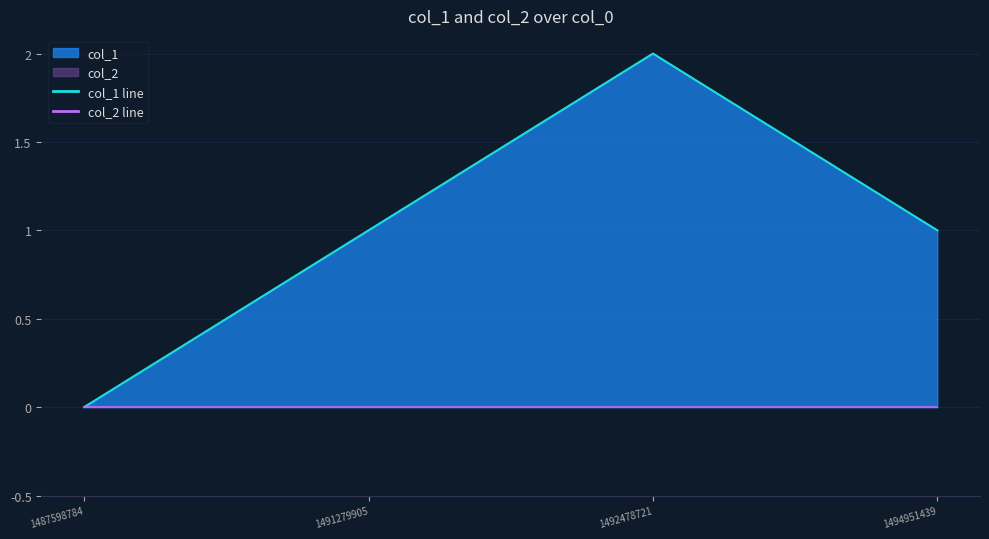

Is it true that the value at 1491279905 is 1?

True